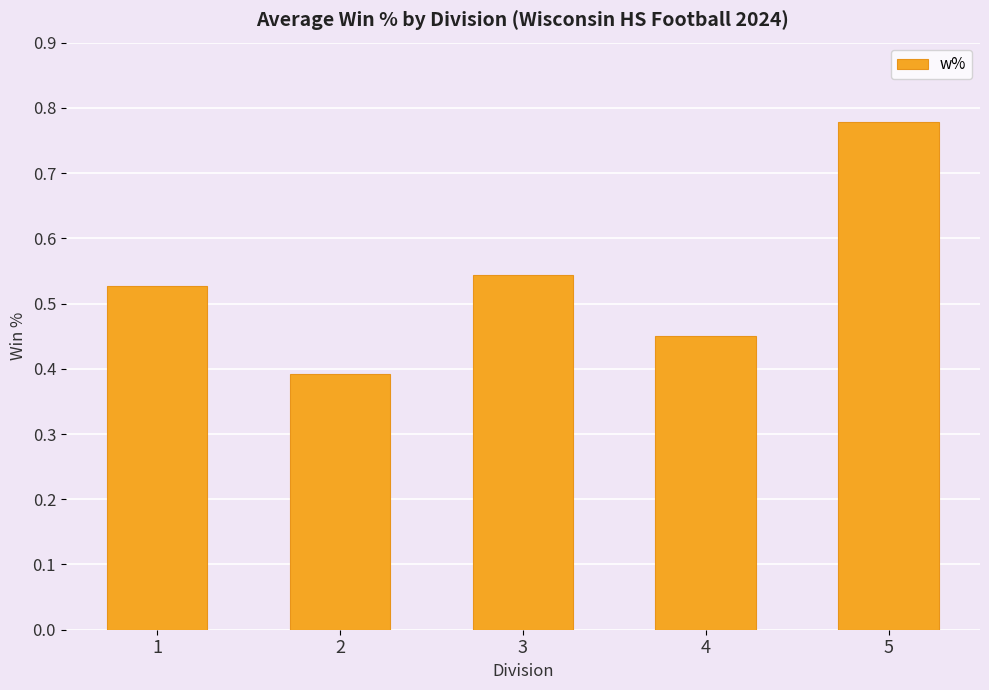

At which label is the value closest to 0?

2